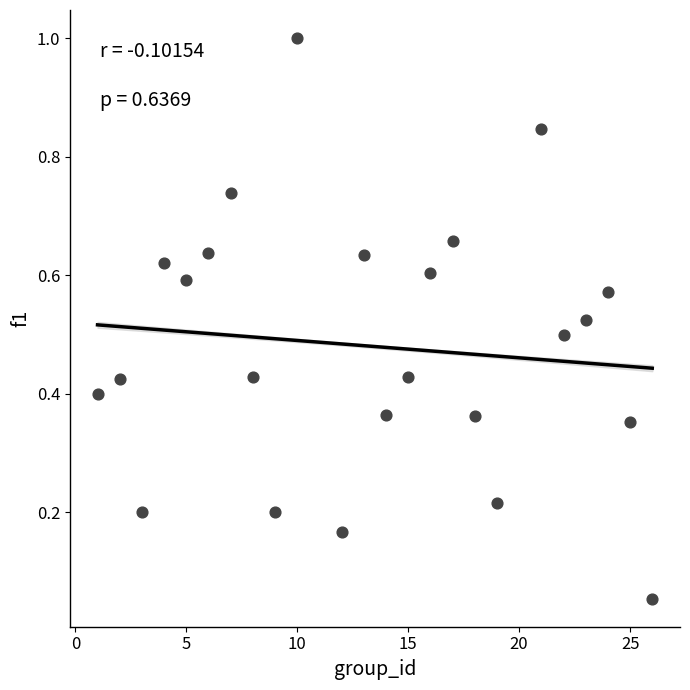

What is the range of X values (max minus min)?

25.0